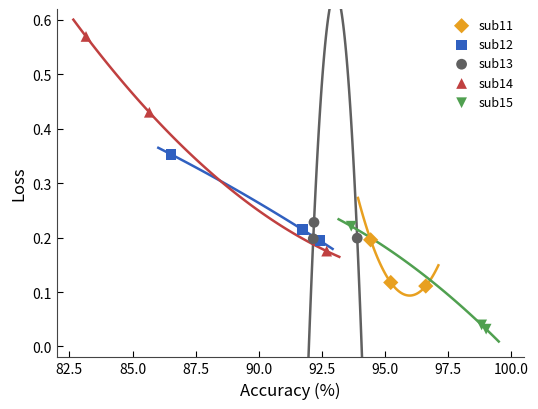

Which series has the largest Y range (max minus min)?

sub14